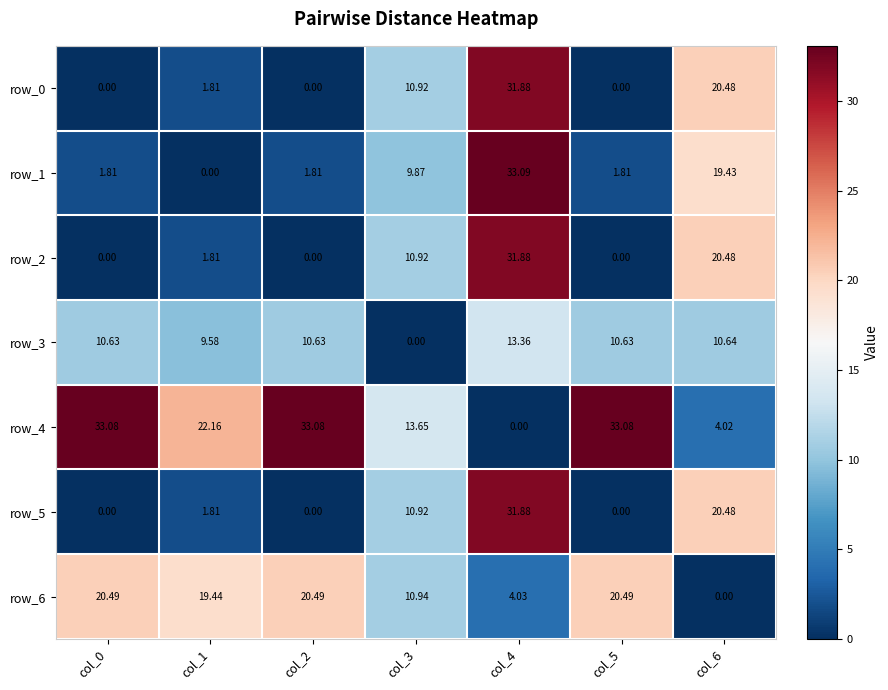

Is it true that row_2 equals 18.1 at col_3?

False